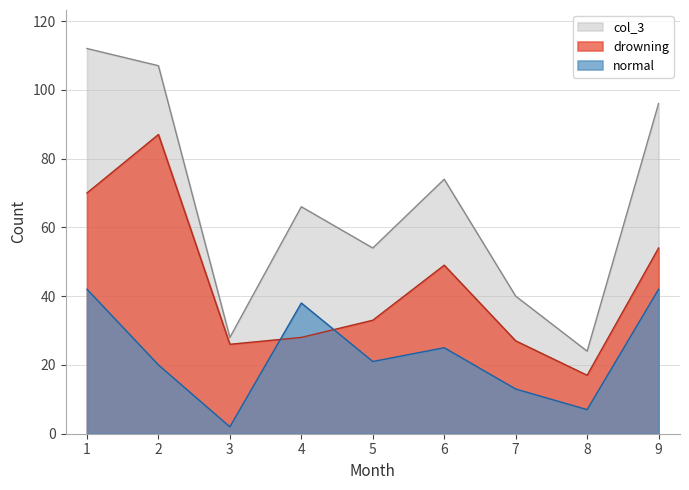

How many values in the col_3 series are below 66?

4